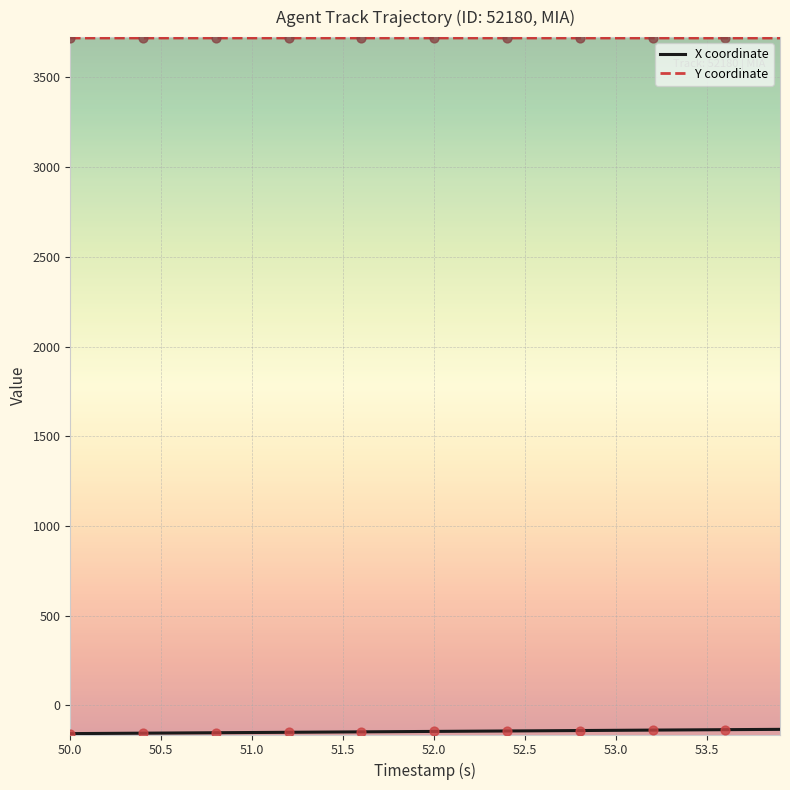

What is the smallest value displayed?

-158.5